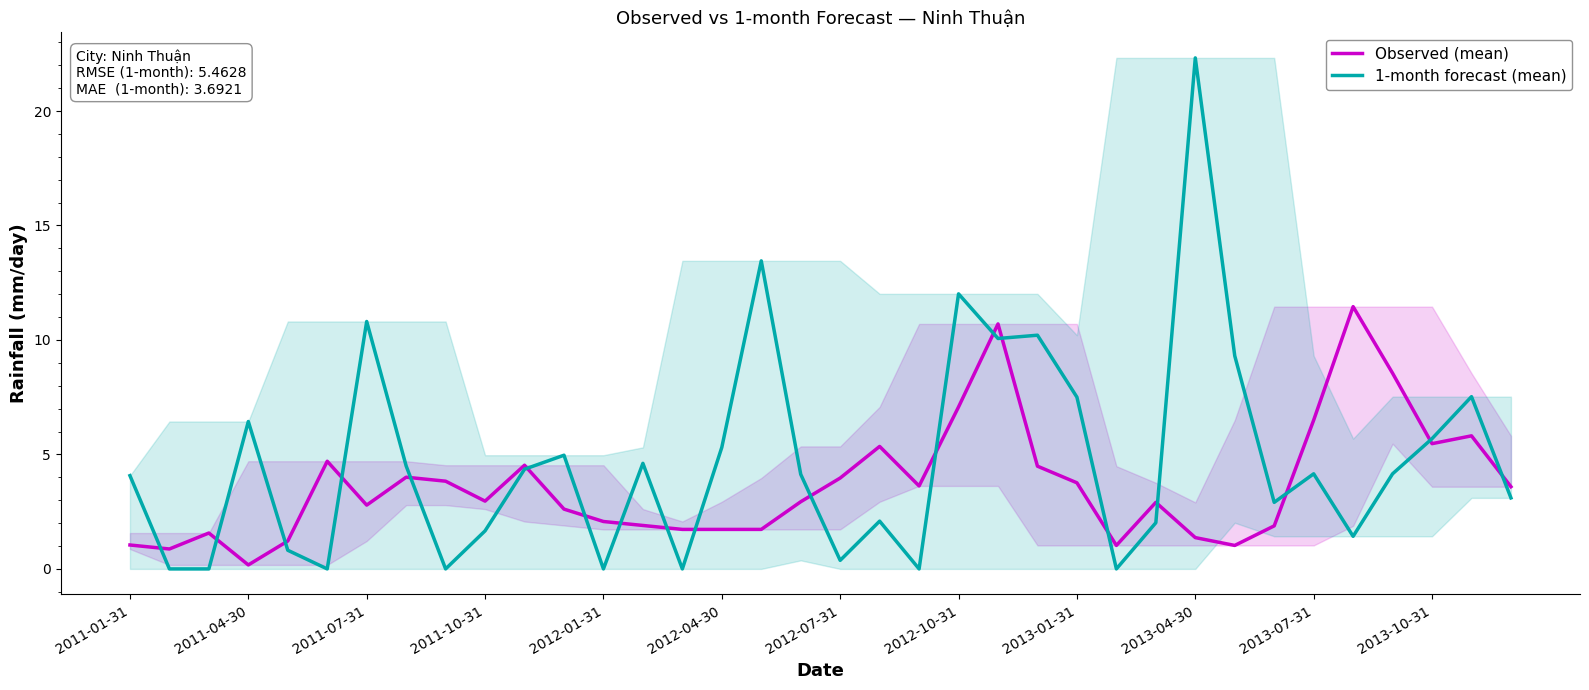

Read the Observed (mean) value at 2013-07-31.

6.5